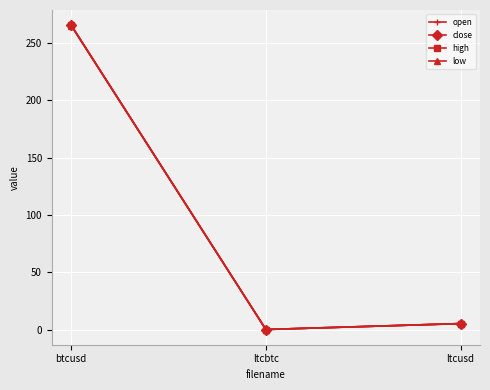

Reading right to left, what are all the values shown in this chart?

open: 5.2	0.0	265.5
close: 5.2	0.0	265.7
high: 5.2	0.0	265.7
low: 5.2	0.0	265.5